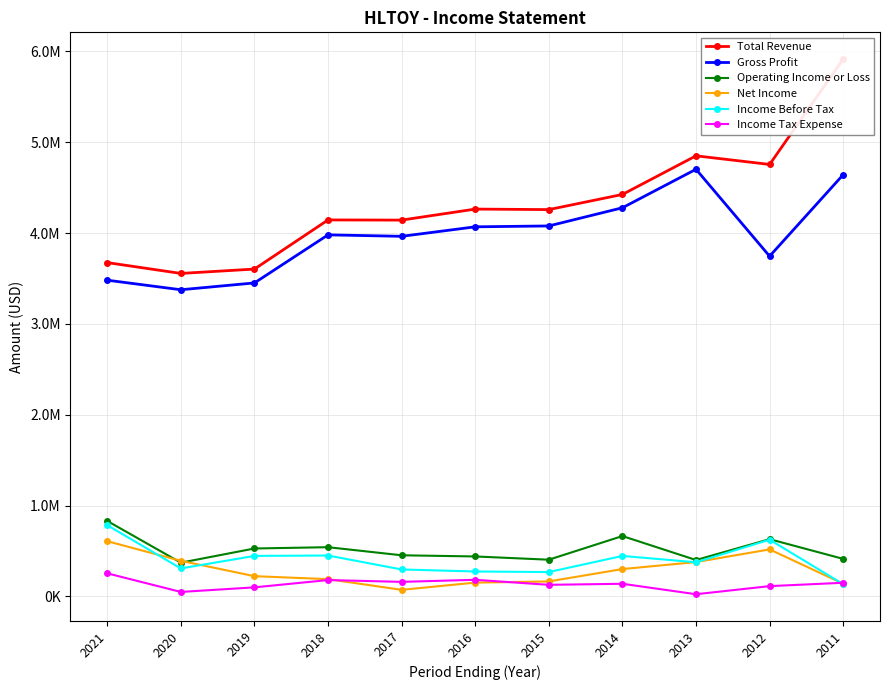

Reading left to right, extract all data points from this chart.

Total Revenue: 3674500	3555200	3603300	4144000	4142100	4263400	4257700	4424300	4849500	4754700	5914000
Gross Profit: 3480800	3375700	3450700	3979700	3963700	4068200	4077800	4277800	4701400	3744700	4641900
Operating Income or Loss: 831200	372200	528300	542600	453500	440600	404900	665200	401300	630800	413900
Net Income: 608300	392600	223700	190900	73300	152700	165700	301900	378800	518100	140500
Income Before Tax: 784800	308800	446600	451000	297500	275300	268900	446400	376600	625100	135100
Income Tax Expense: 254800	50100	100700	180900	161000	183700	128500	139900	25000	114100	151100